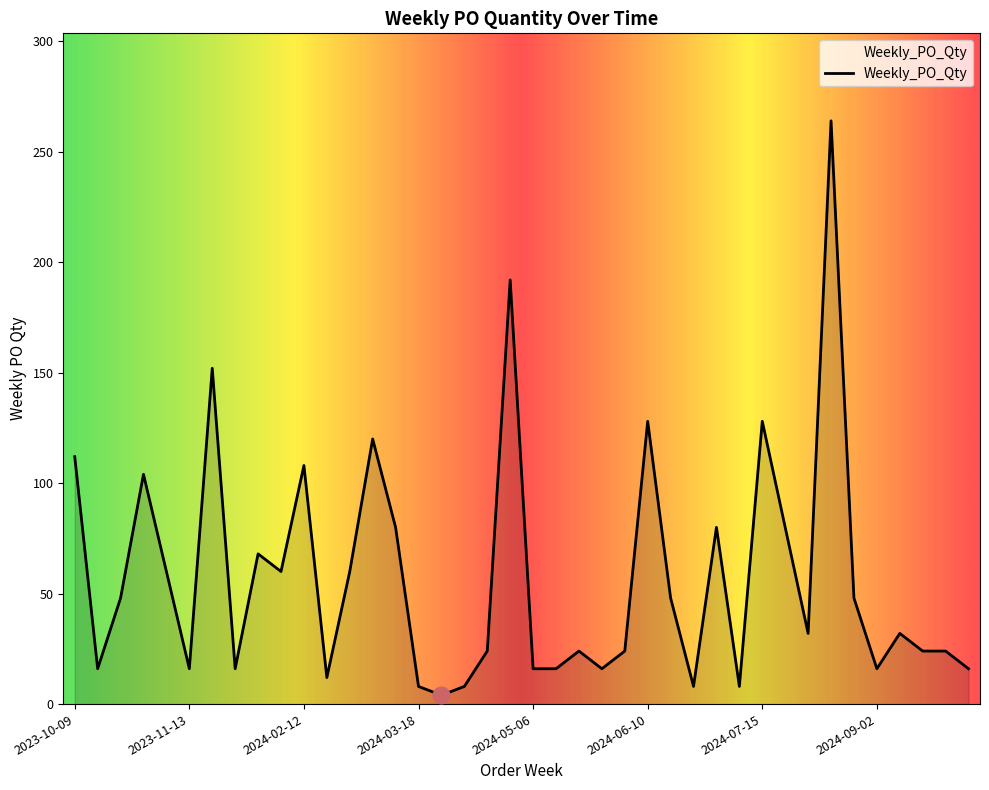

What is the difference between the maximum and minimum values?

260